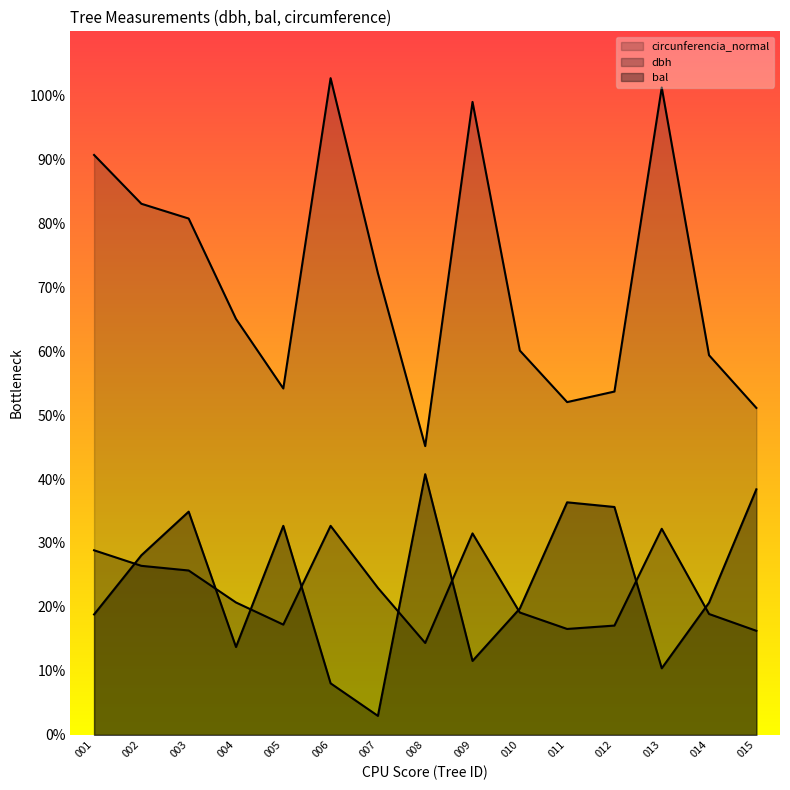

What are all the series names shown in the legend?

dbh, bal, circunferencia_normal